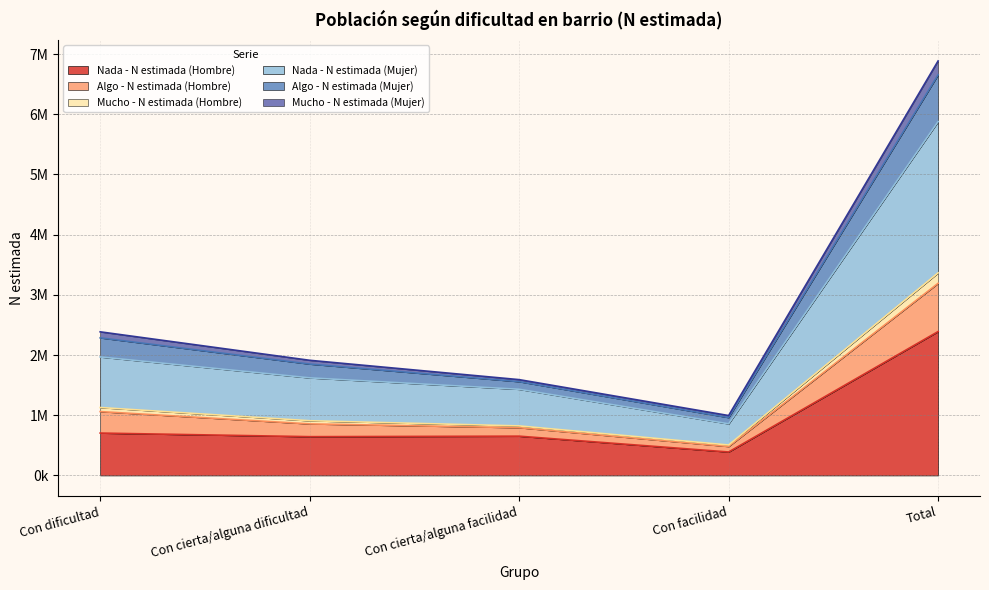

What is the difference between the maximum and minimum values in the Nada - N estimada (Hombre) series?

2000741